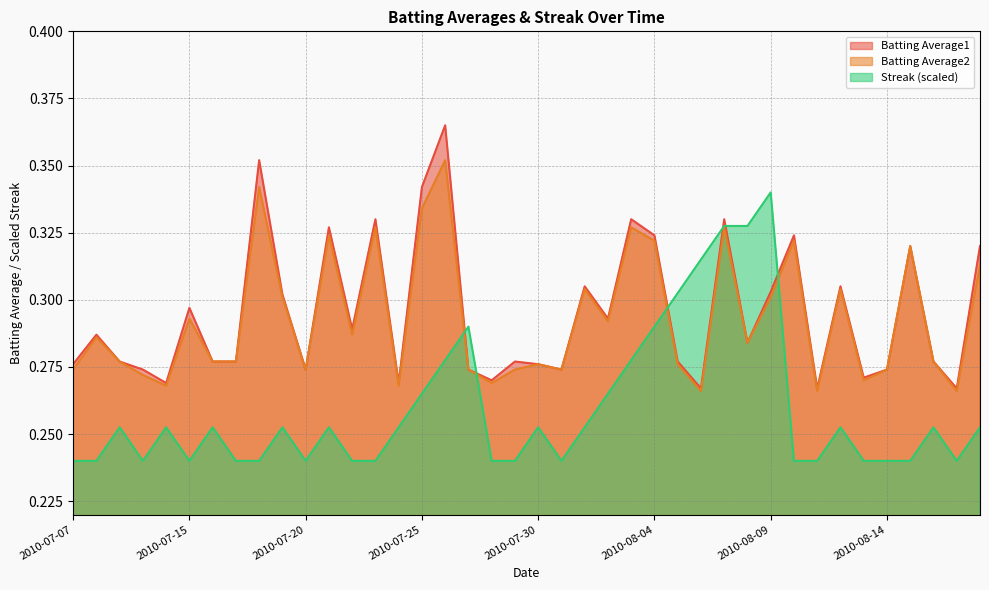

Which series ends up on top after the final intersection of Batting Average1 and Streak?

Batting Average1